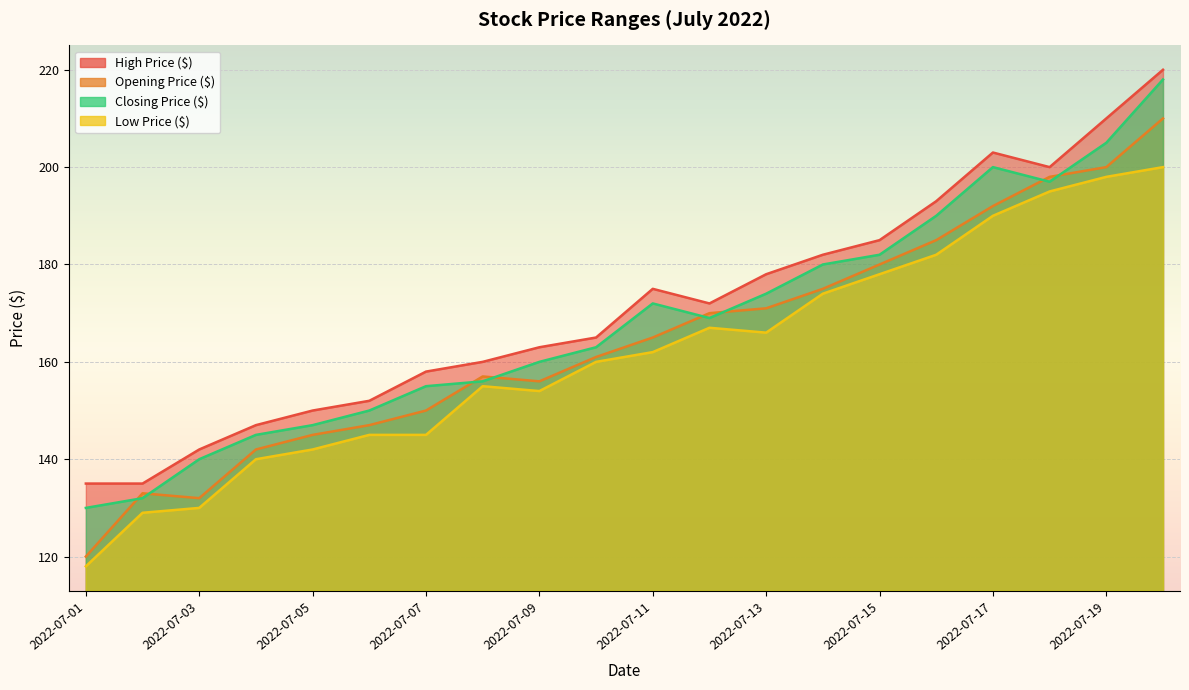

What is the difference between the maximum and minimum values in the High Price ($) series?

85